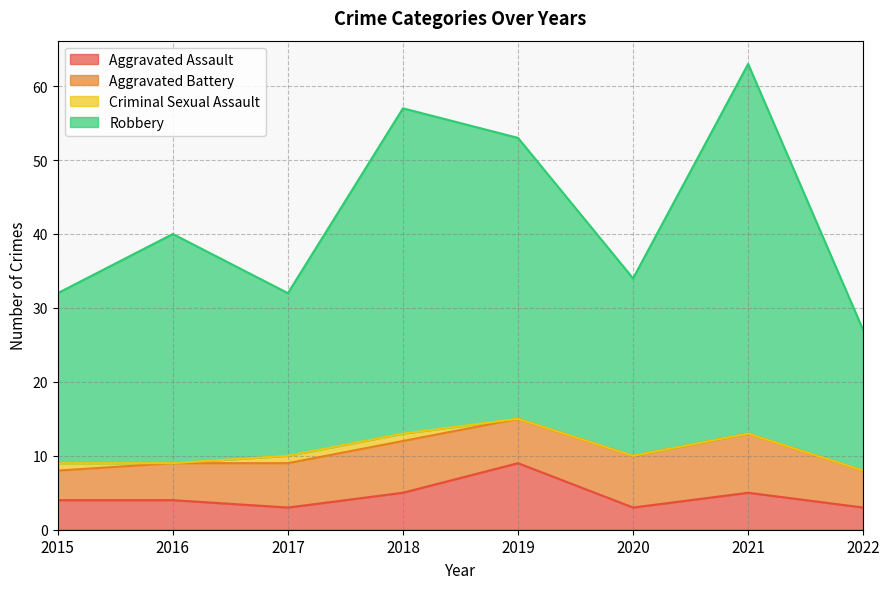

What is the total value across all series at 2022?

27